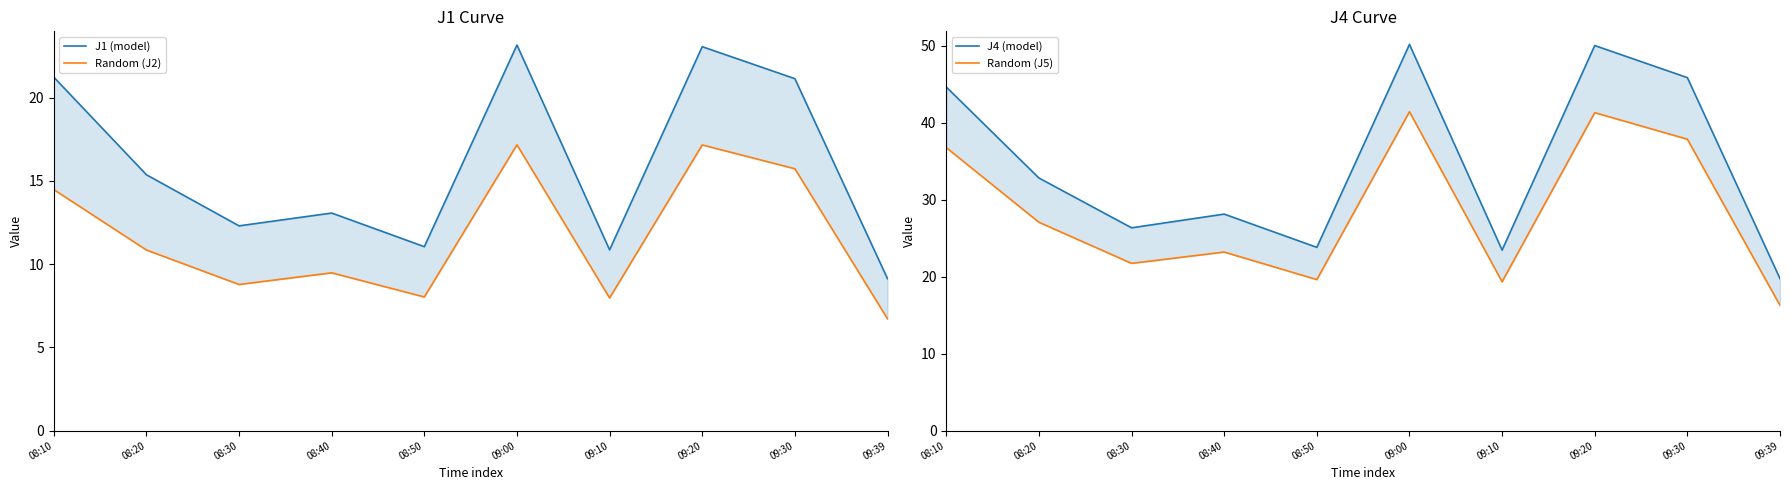

Where is the first local maximum for J4 (model)?

08:40